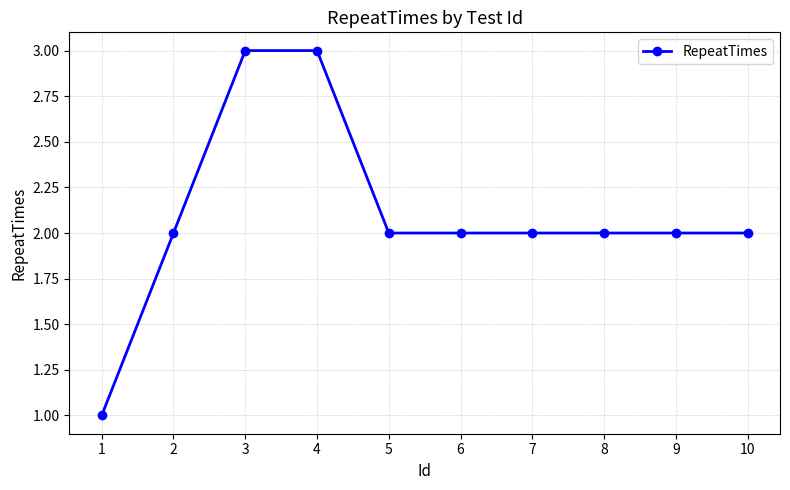

What is the greatest value displayed?

3